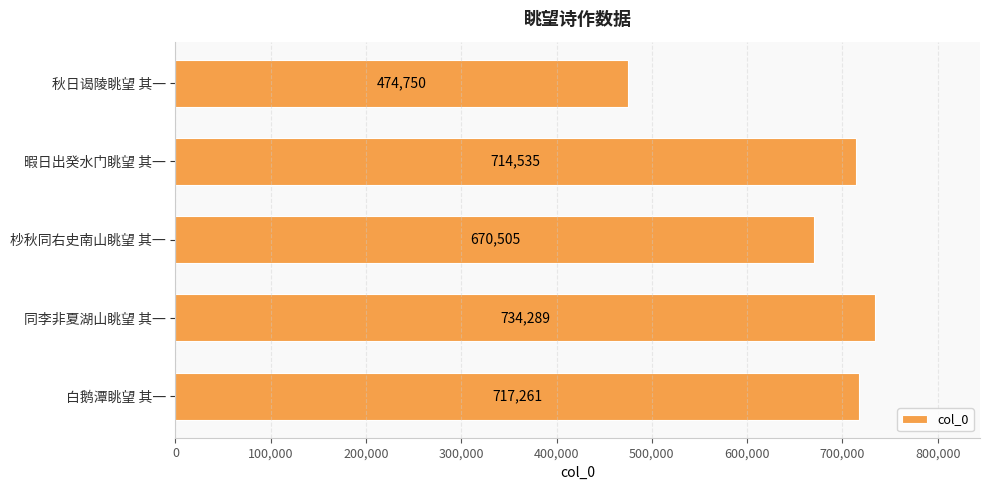

List the labels in order of value, smallest first.

秋日谒陵眺望 其一, 杪秋同右史南山眺望 其一, 暇日出癸水门眺望 其一, 白鹅潭眺望 其一, 同李非夏湖山眺望 其一